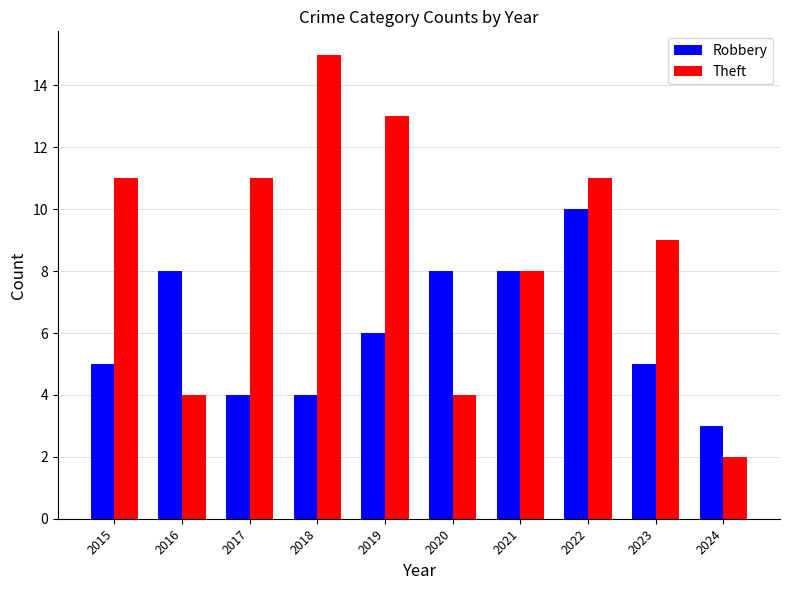

What is the value of the Robbery bar at the 7th from the left?

8